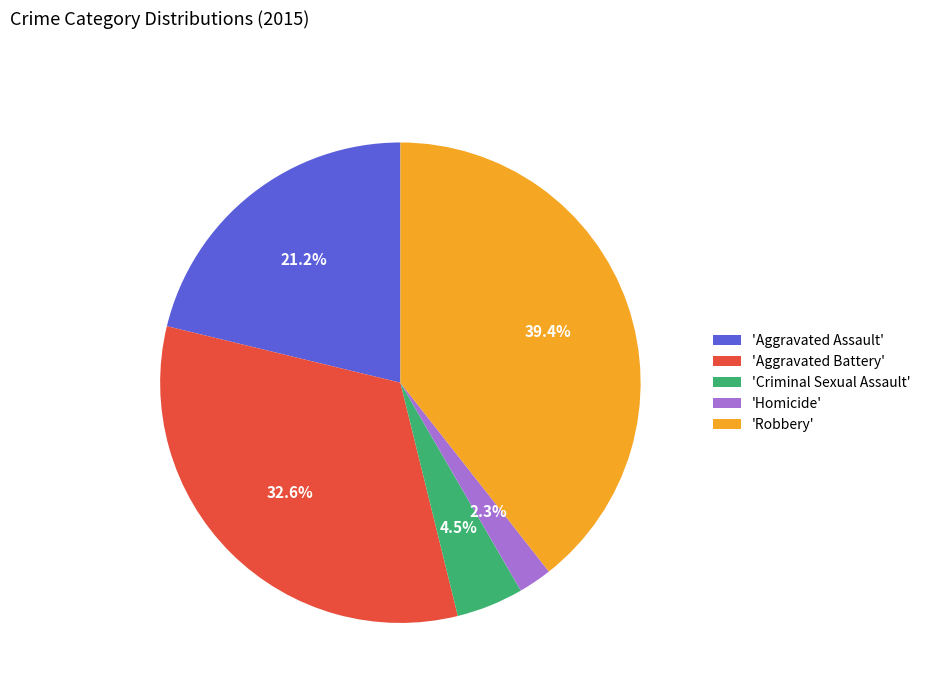

Does 'Homicide' account for over 50% of the chart?

No